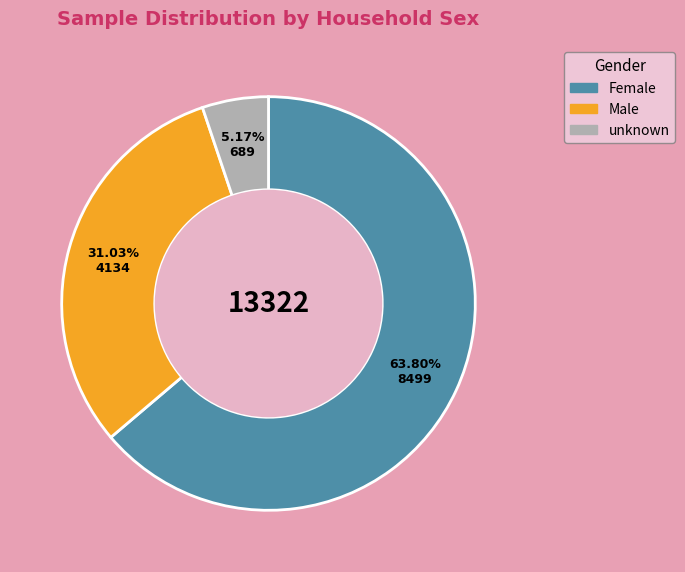

Is it true that Female is 69% of the pie?

False